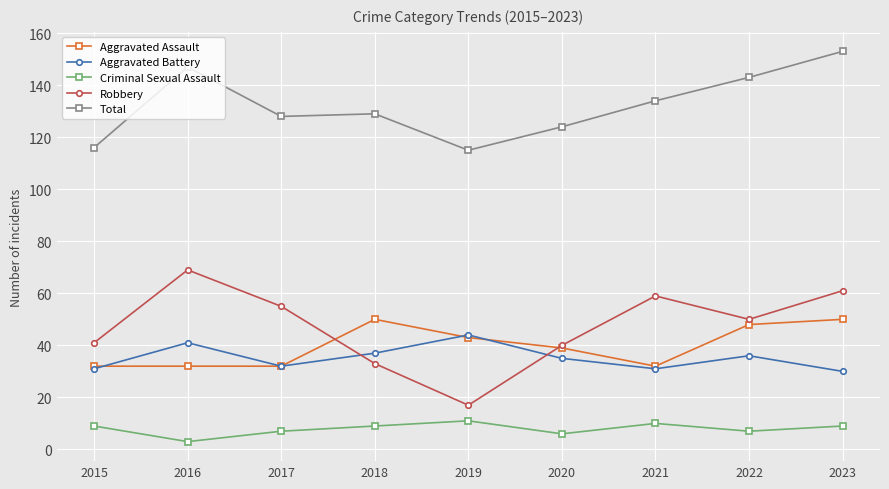

What is the total value across all series at 2016?

292